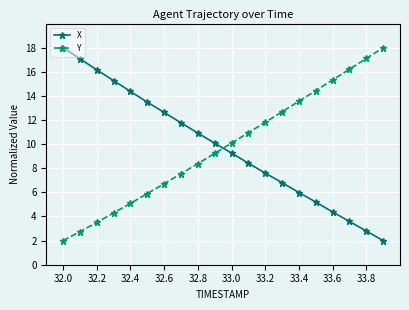

How many categories are shown in the chart?

20